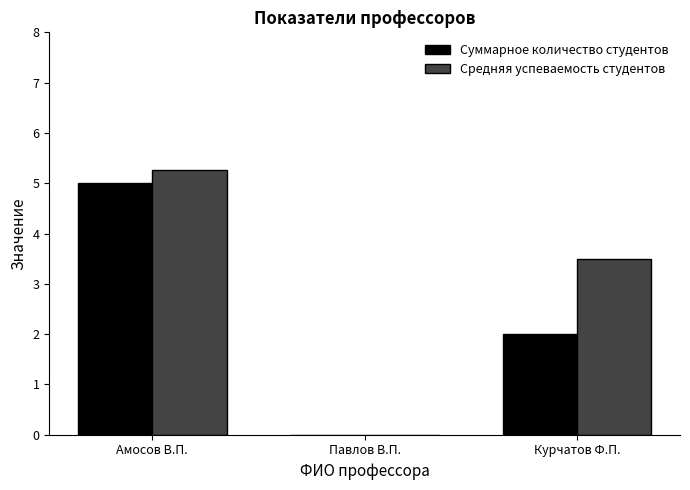

Are the bars horizontal?

No